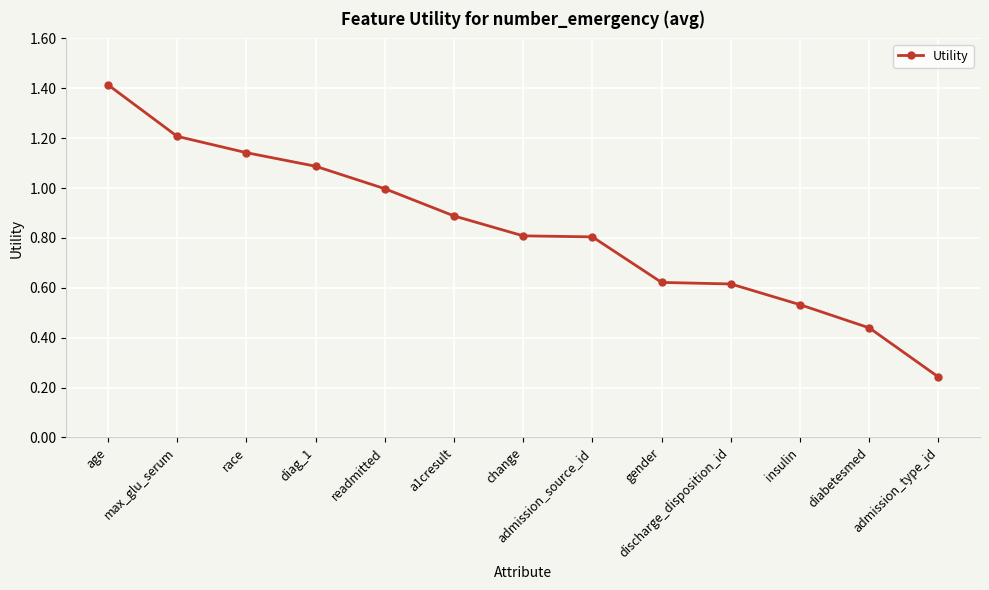

The value at a1cresult is 0.9. True or false?

True